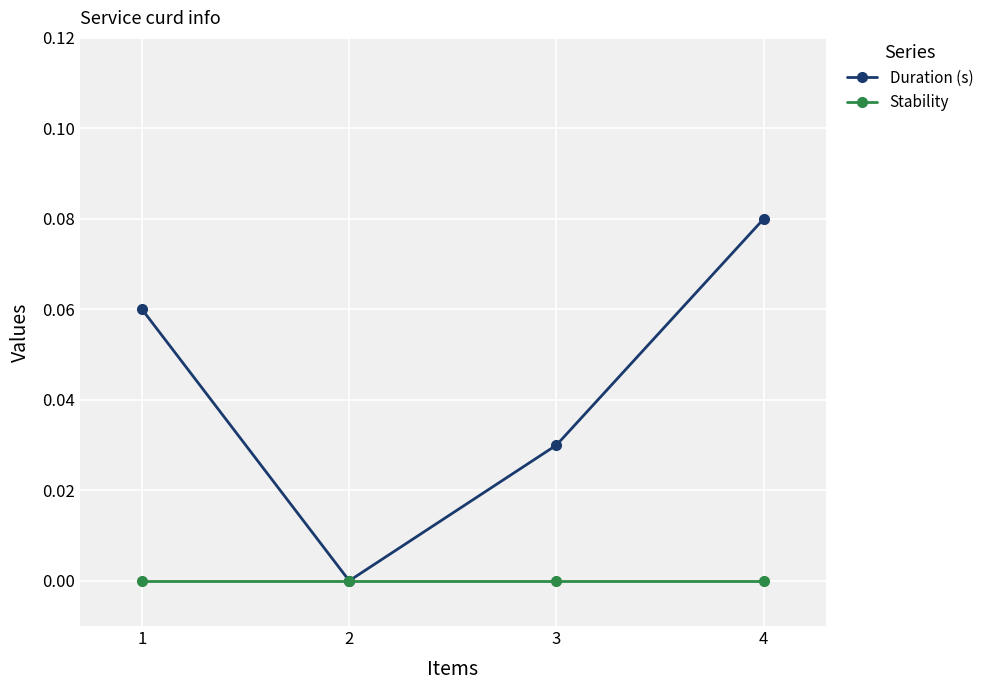

The value of Stability at 2 is 0.0. True or false?

True